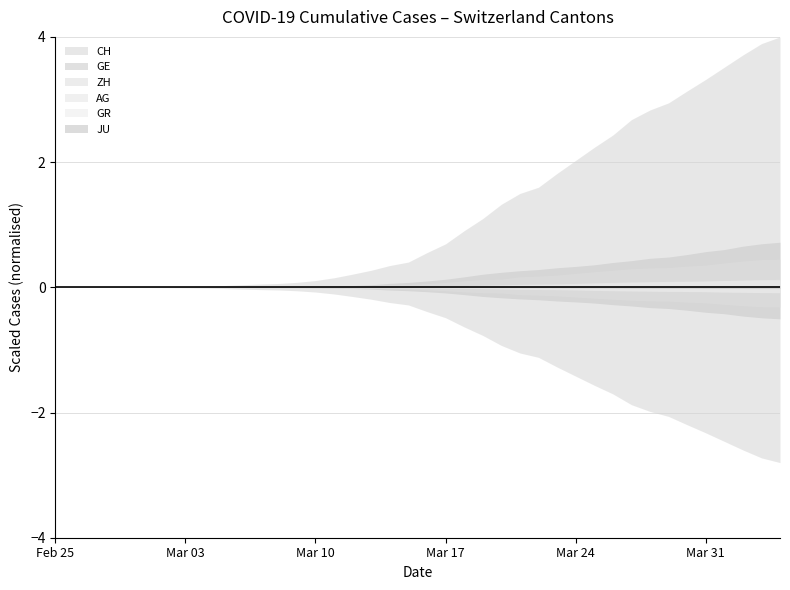

True or false: JU and CH intersect in this chart.

False